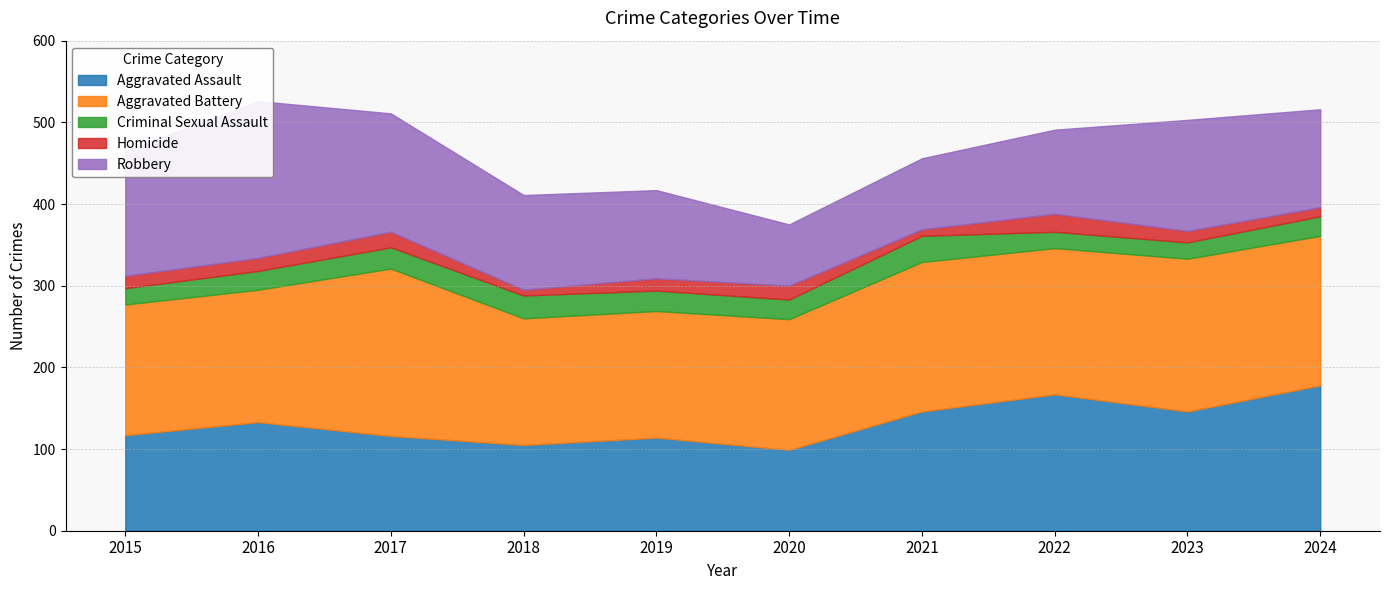

How many interior local peaks does the Criminal Sexual Assault series have?

2